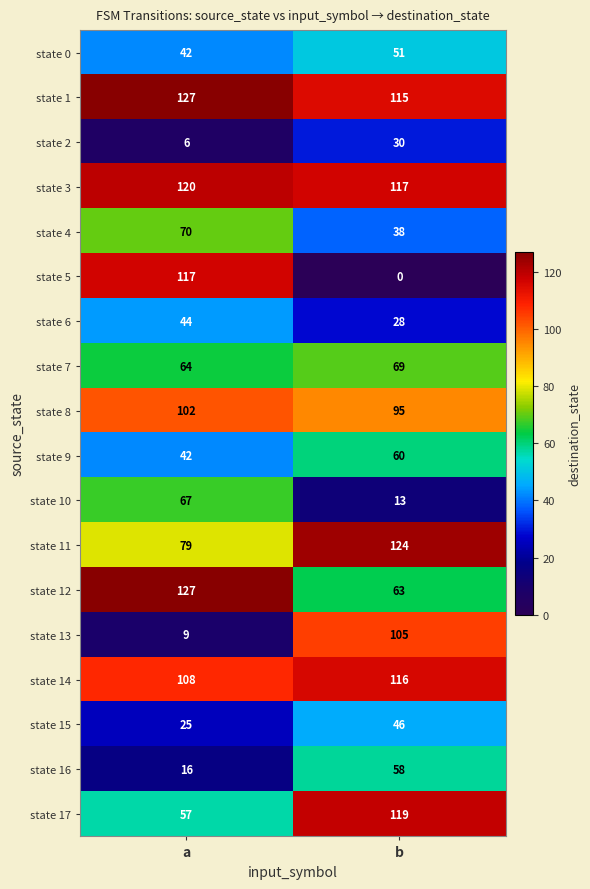

At which label is state 9 closest to 51?

a